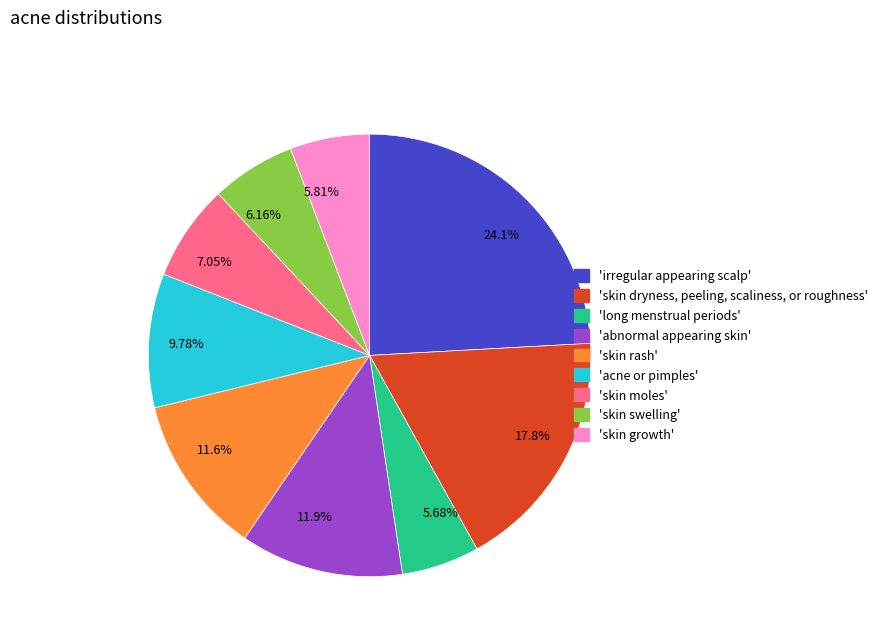

Do 11.9% and 5.81% together represent more than half of the pie?

No